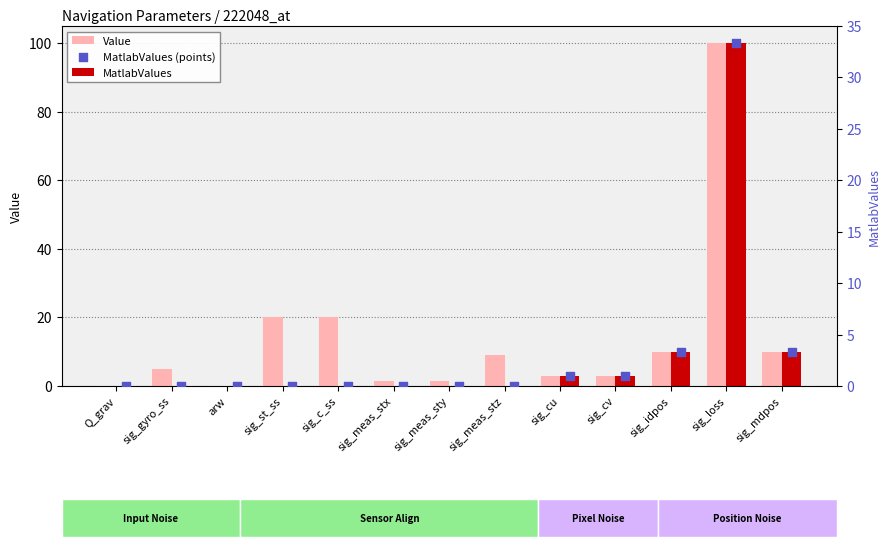

Which series has the largest total across all categories?

Value